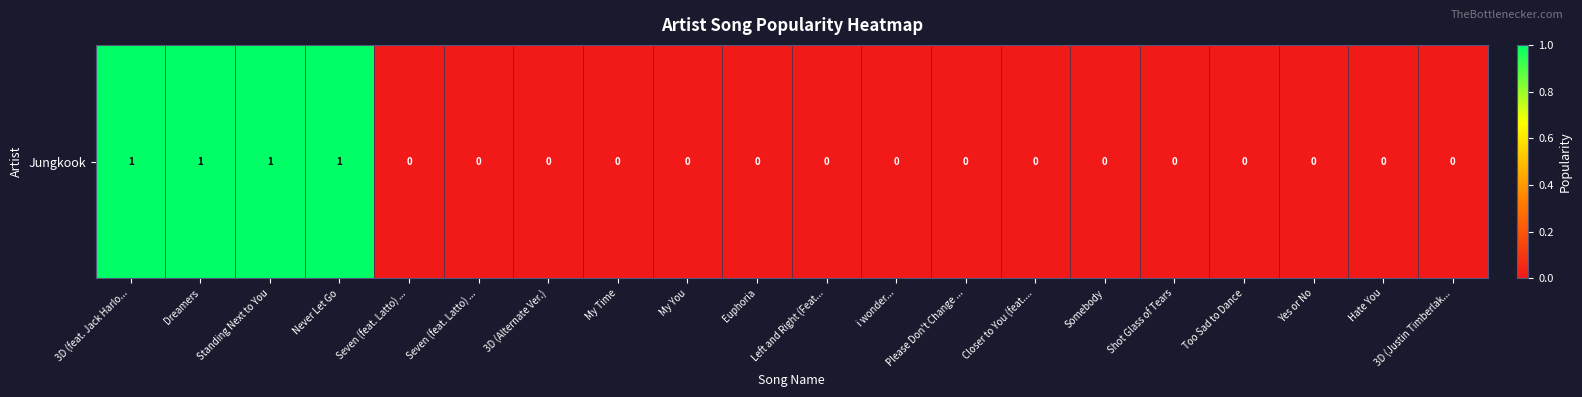

At which category does the chart reach its minimum across all series?

Seven (feat. Latto) ...